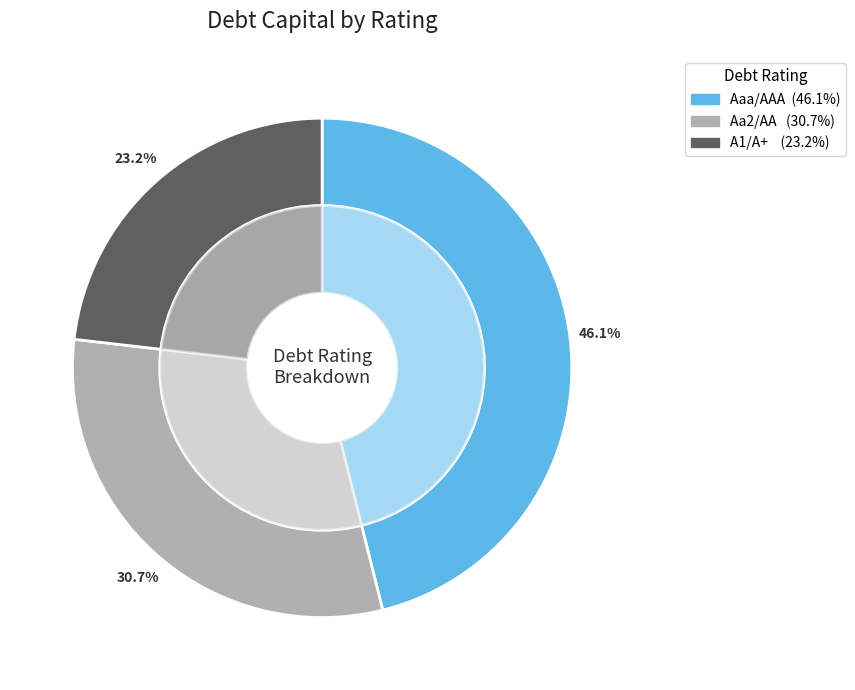

How many segments does this pie chart have?

3